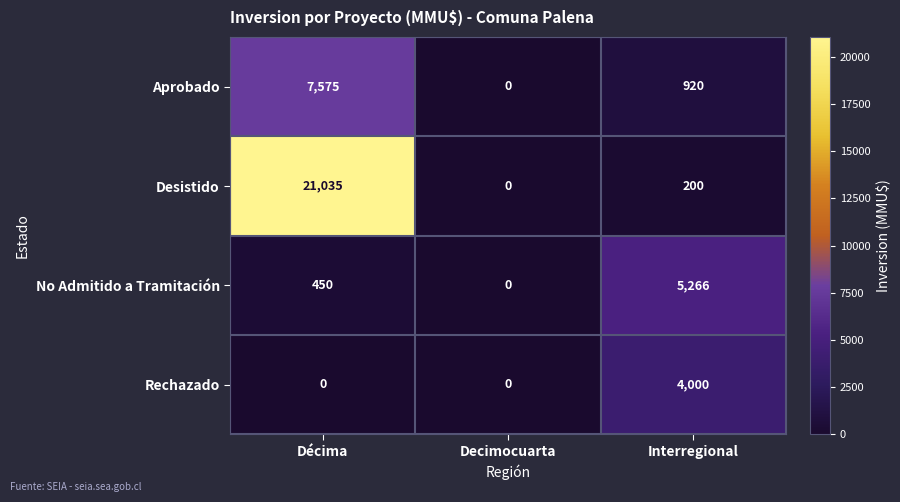

What is the difference between the second highest and minimum values in the Desistido series?

200